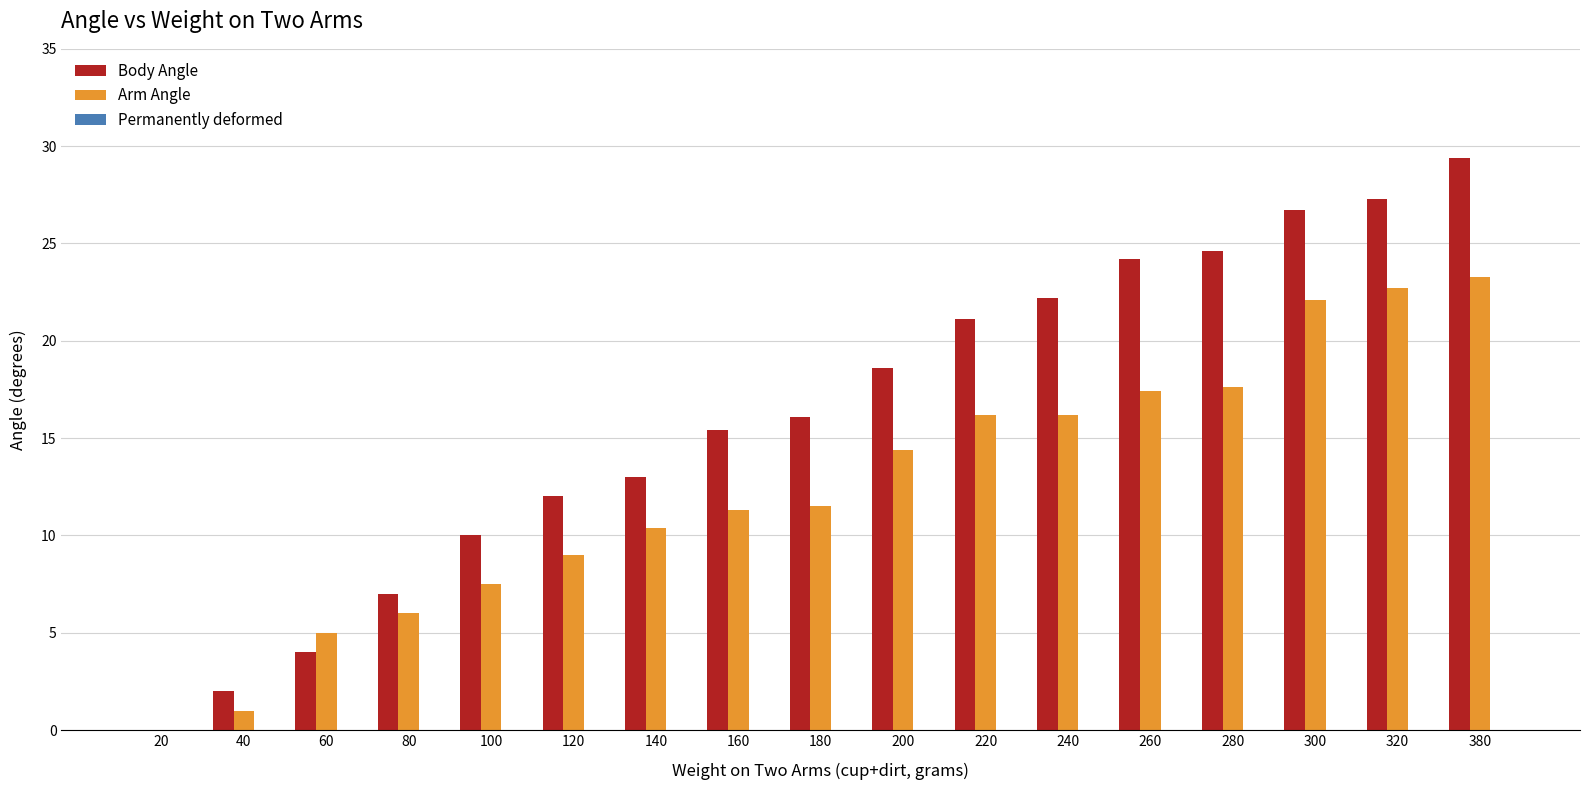

True or false: Body Angle has a value of 24.2 at 260.

True